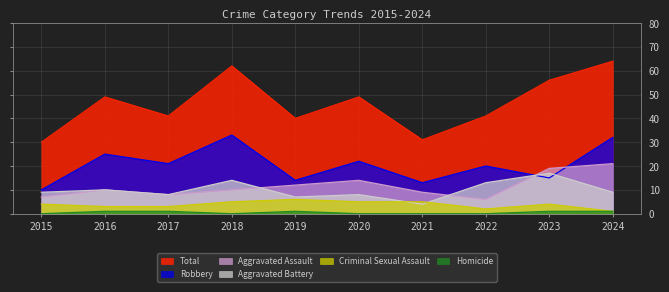

True or false: Criminal Sexual Assault has a value of 3 at 2016.

True